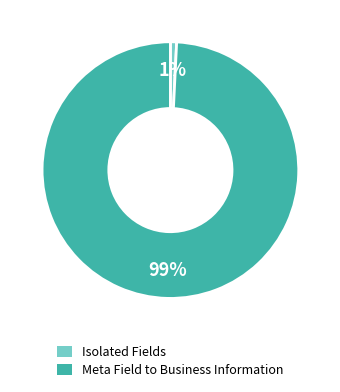

How many slices are in this pie chart?

2